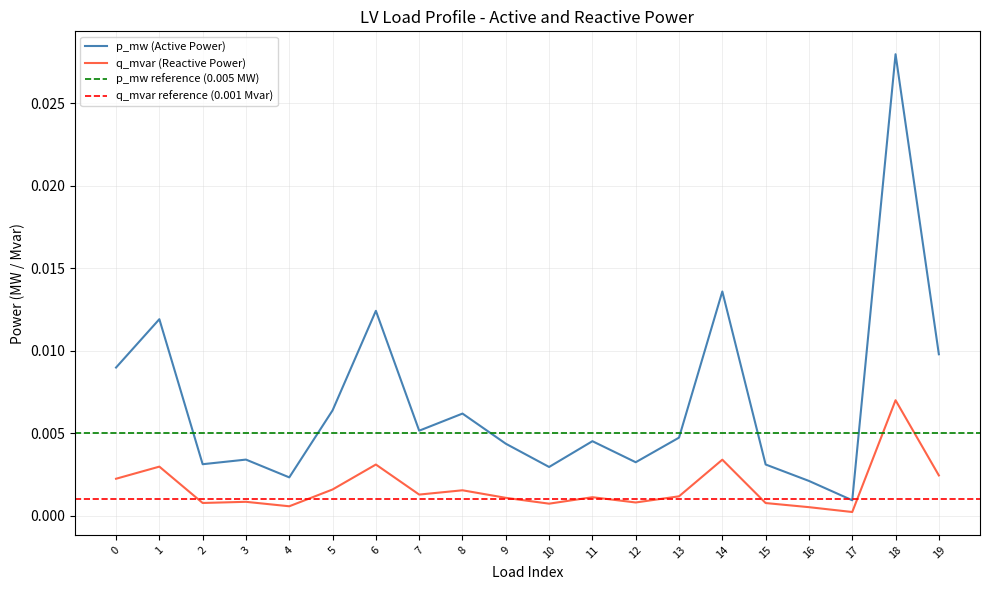

At which category is the sum across all series the highest?

18